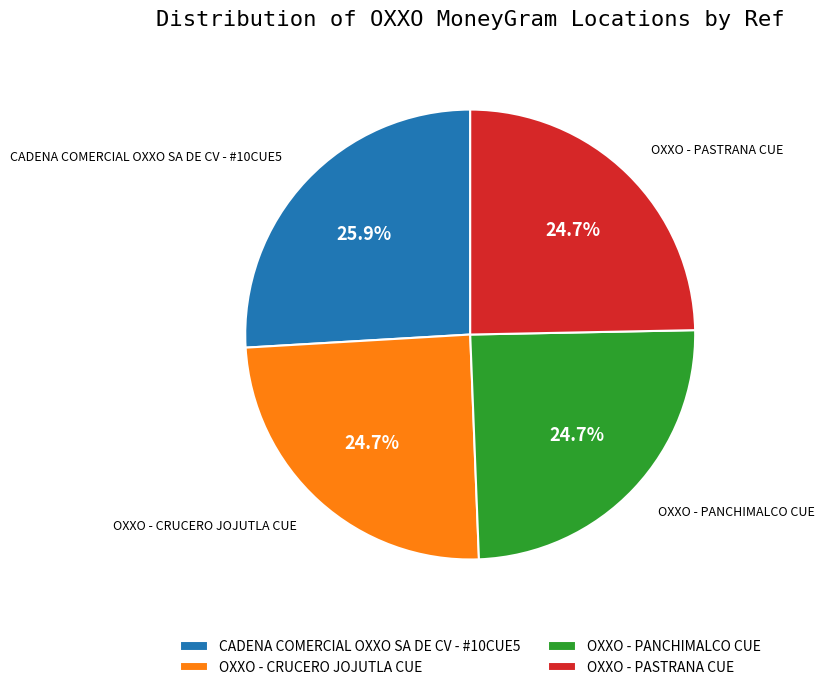

Is there a majority slice in this chart?

No